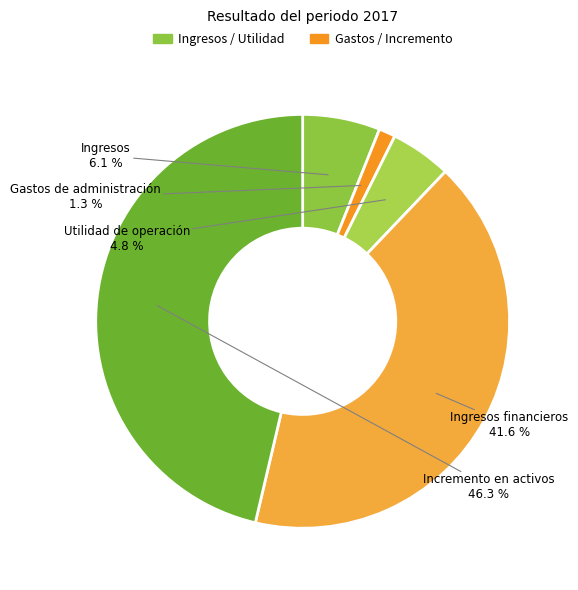

Does any single category account for the majority?

No